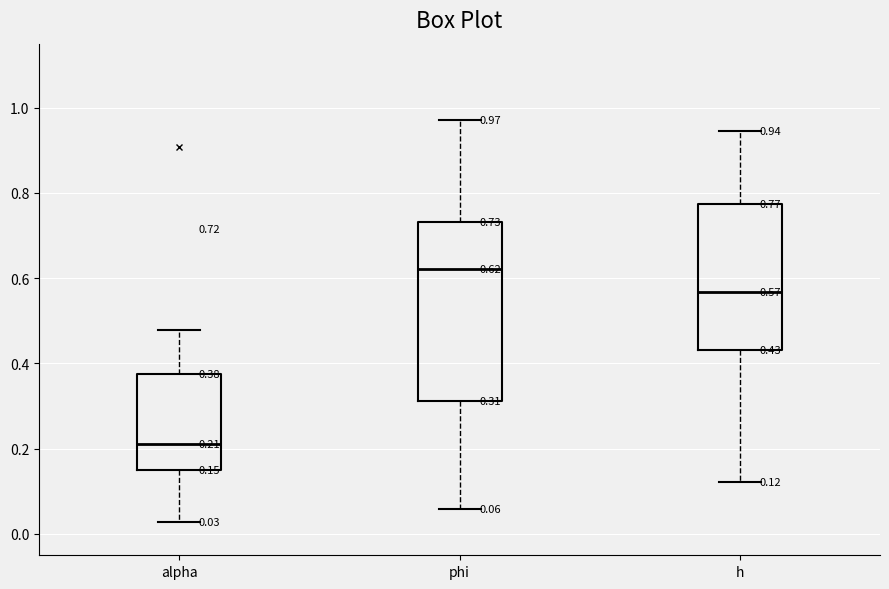

Which box's median line is the highest?

phi